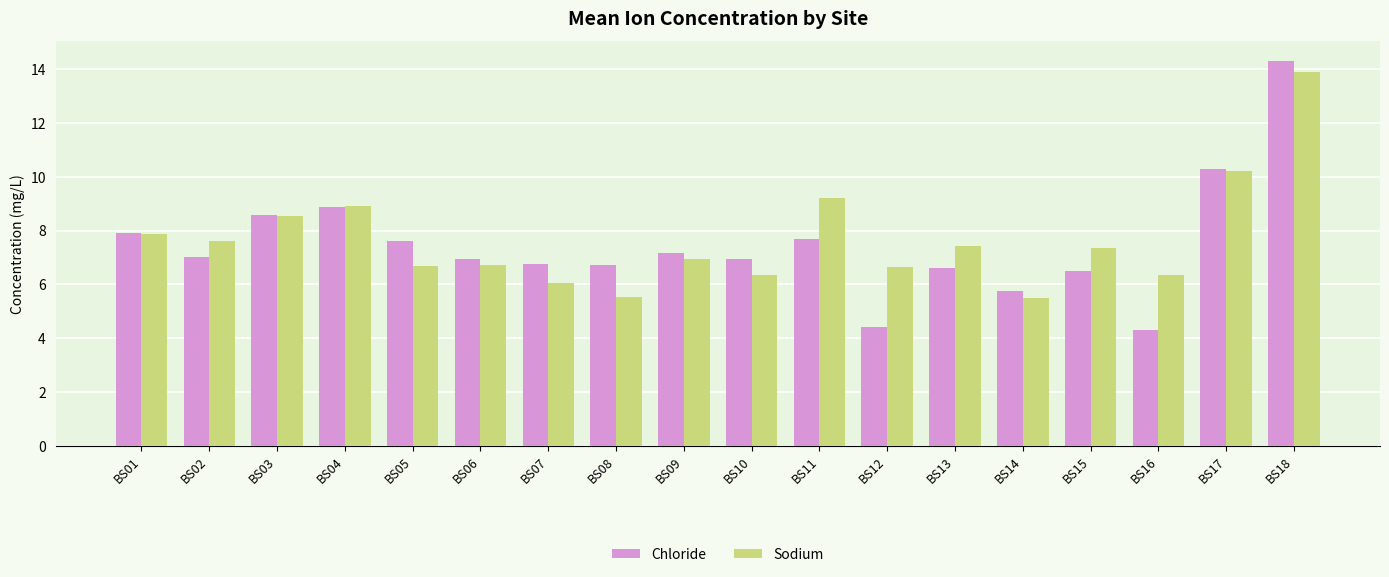

Between BS09 and BS14, which series saw the biggest shift?

Sodium